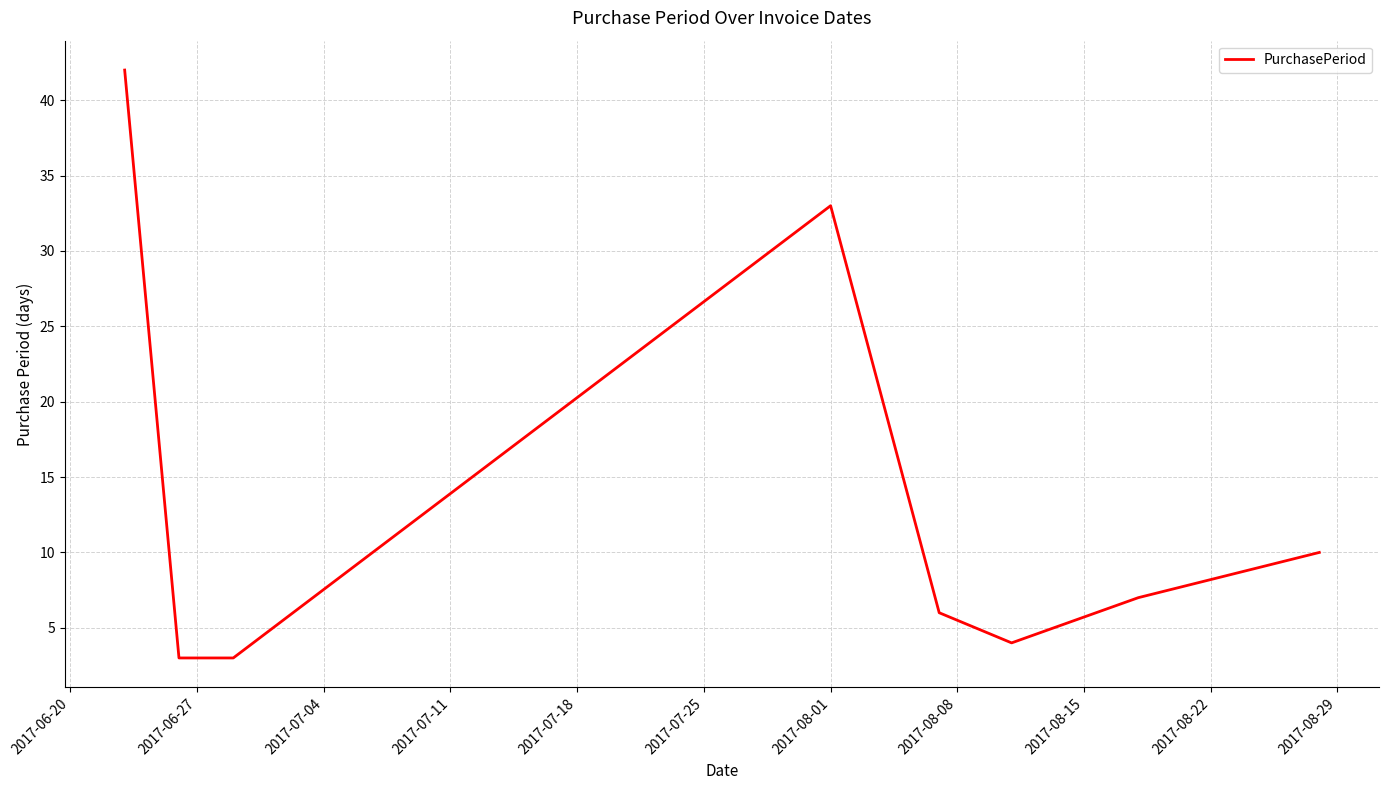

True or false: the data has more than 2 interior local peaks.

False